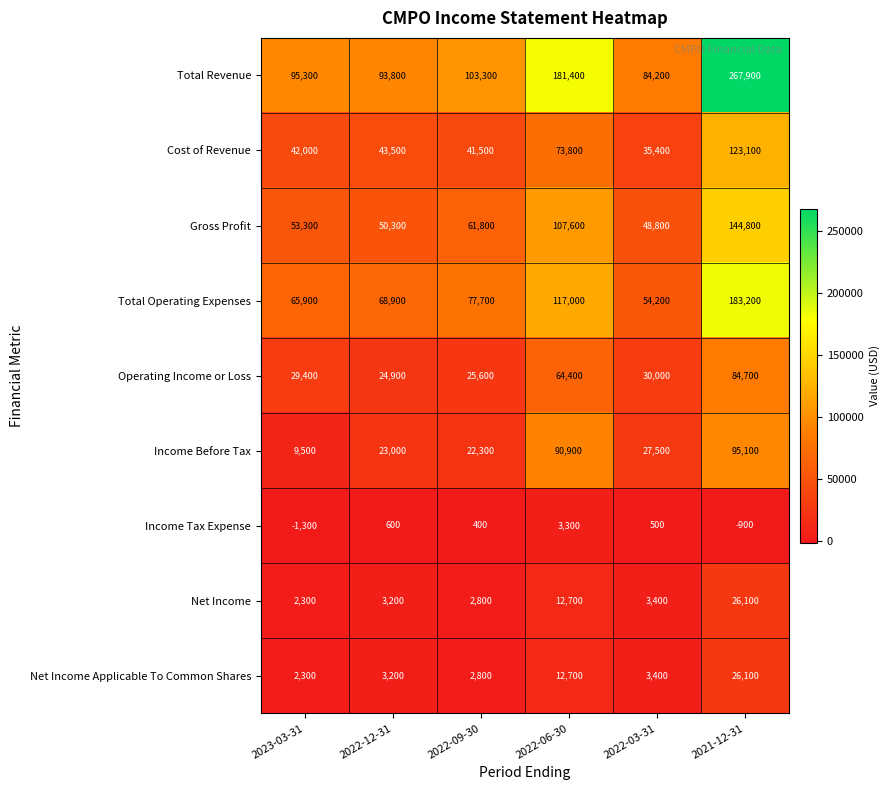

True or false: Income Before Tax has a value of 22300 at 2022-09-30.

True